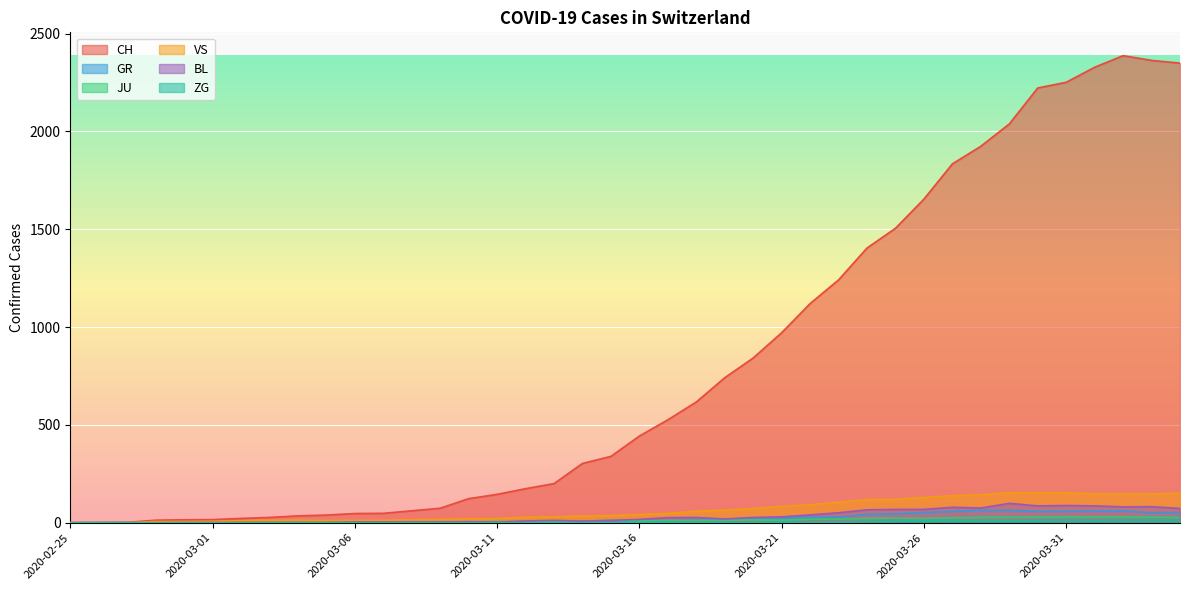

How many lines are shown in the chart?

6